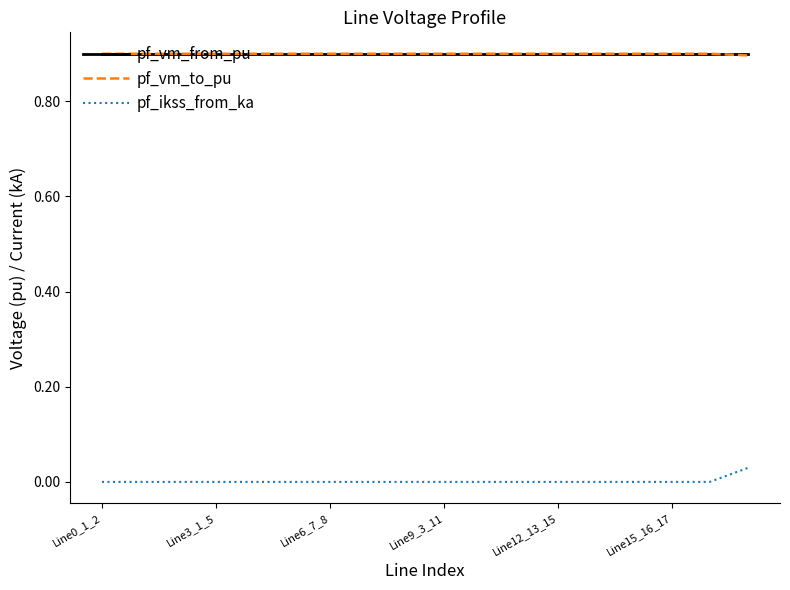

True or false: pf_vm_to_pu and pf_ikss_from_ka intersect in this chart.

False